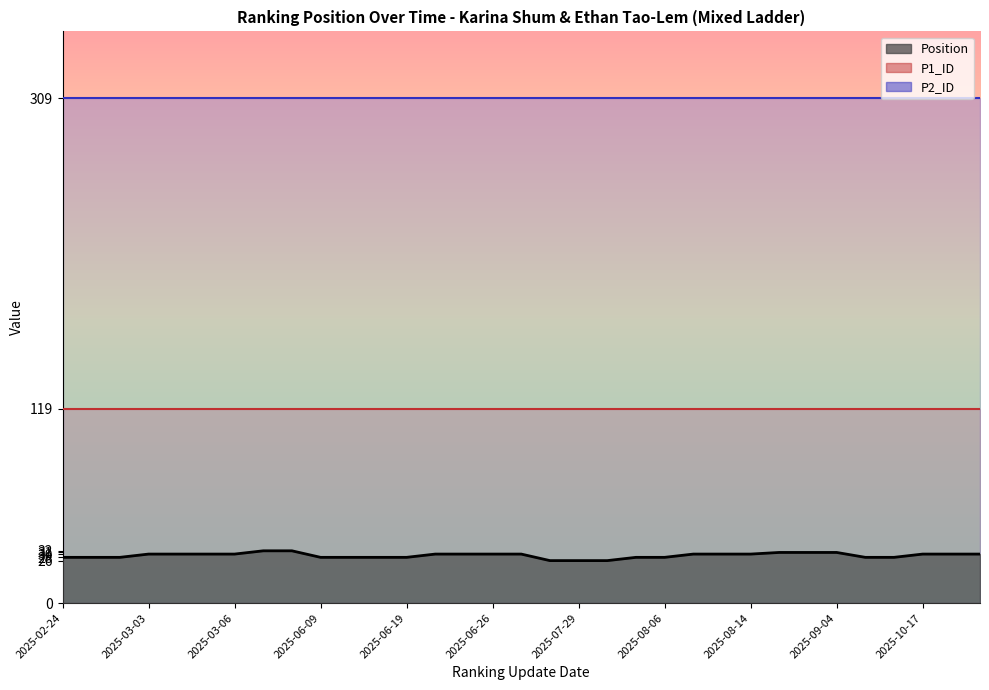

How many data points in Position are above 30?

6